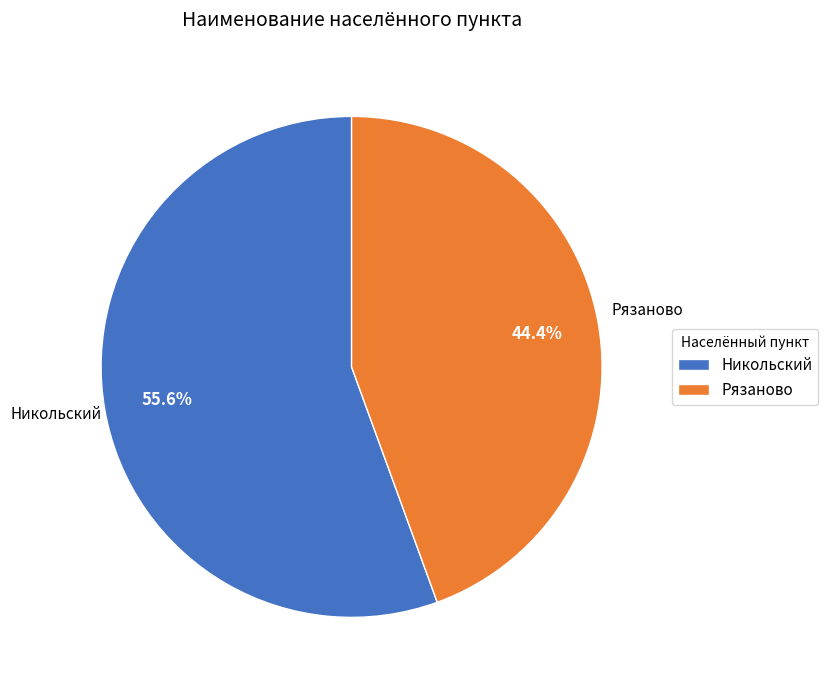

Does any single category account for the majority?

Yes